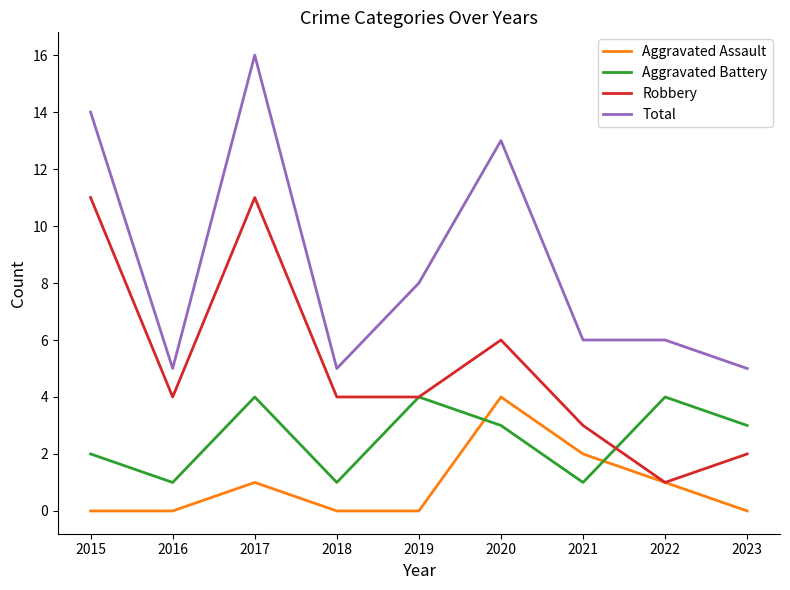

Which series has the largest total across all categories?

Total